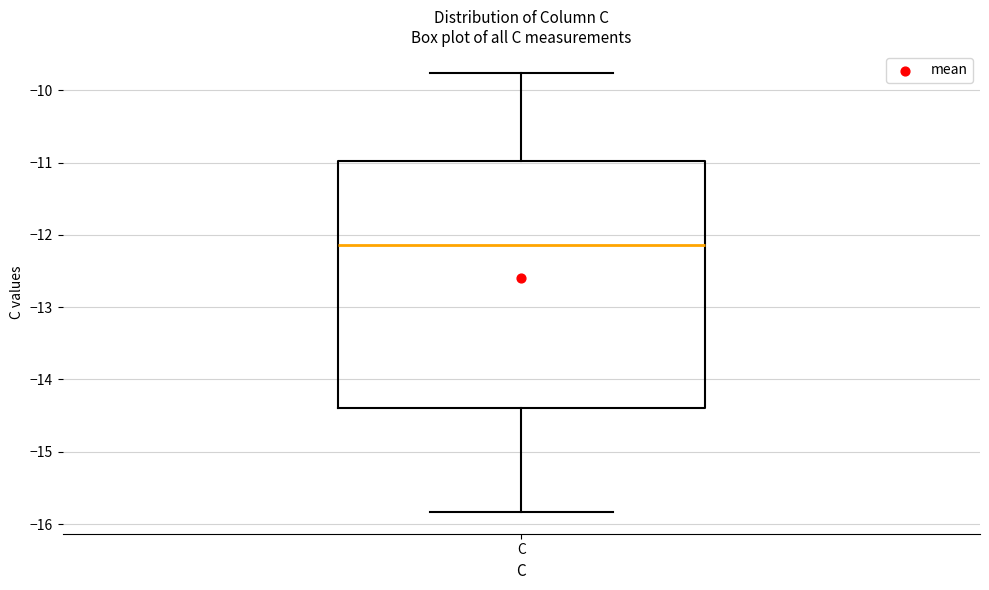

Where does the median line of the box for C sit on the y-axis? The values are not printed on the chart, so give them approximately, as read against the axis.

-12.1